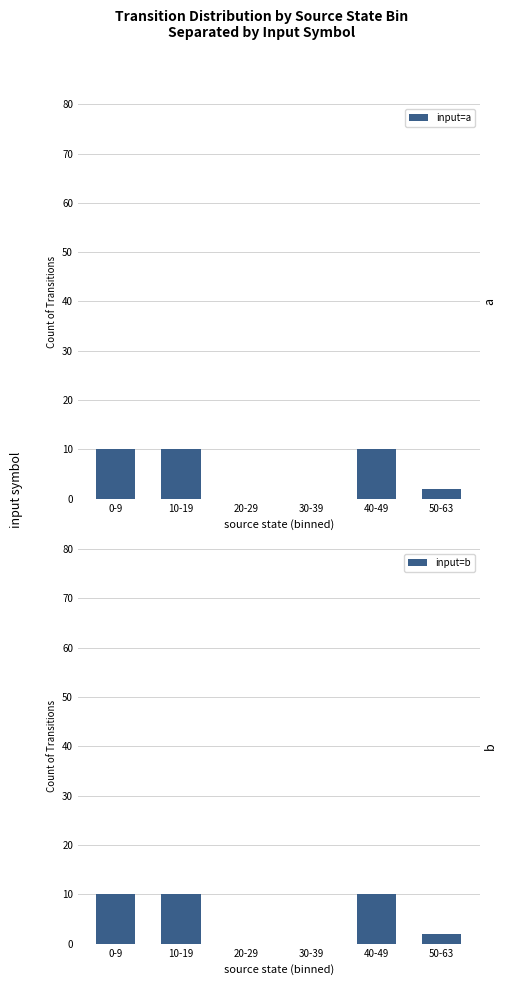

The value of input=a at 0-9 is 7. True or false?

False